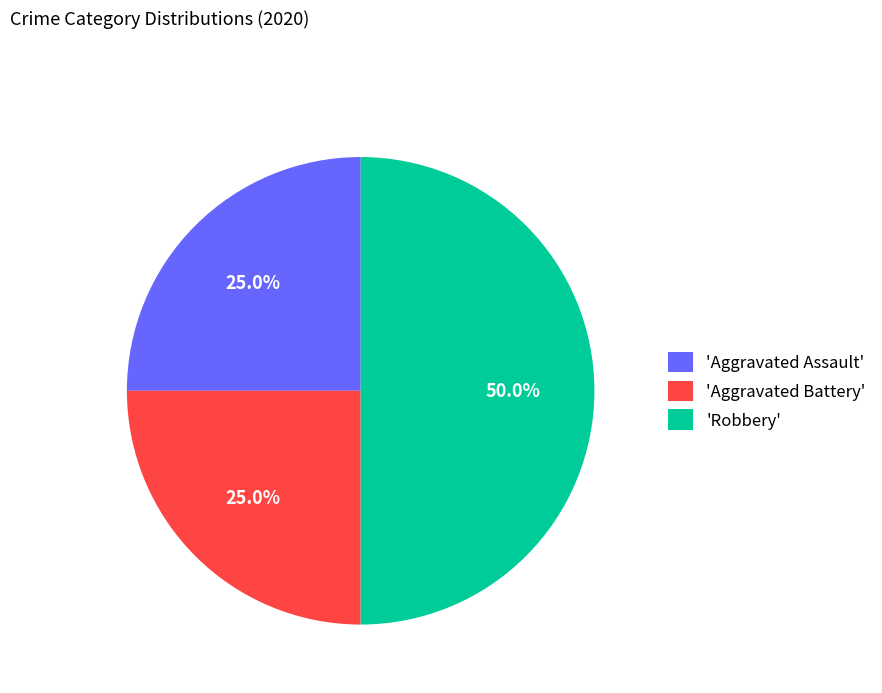

Is 'Aggravated Assault' the majority of the pie?

No